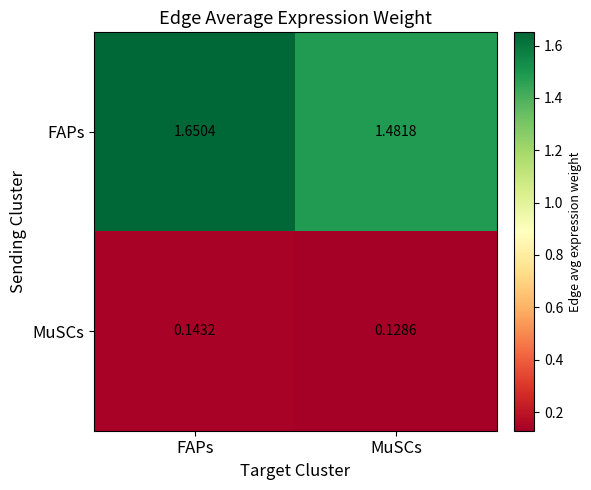

At which category does the chart reach its minimum across all series?

MuSCs